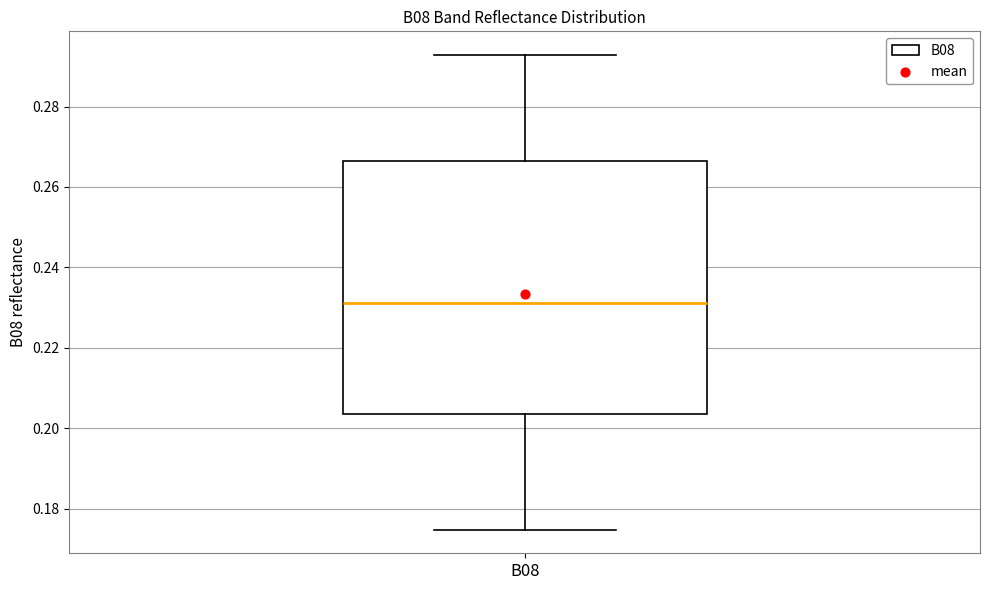

Read this box plot against the y-axis: the position of the median line, the range covered by the box, and the ends of both whiskers. The values are not printed on the chart, so give them approximately, as read against the axis.

median 0.232, box 0.204 to 0.266, whiskers 0.174 to 0.292